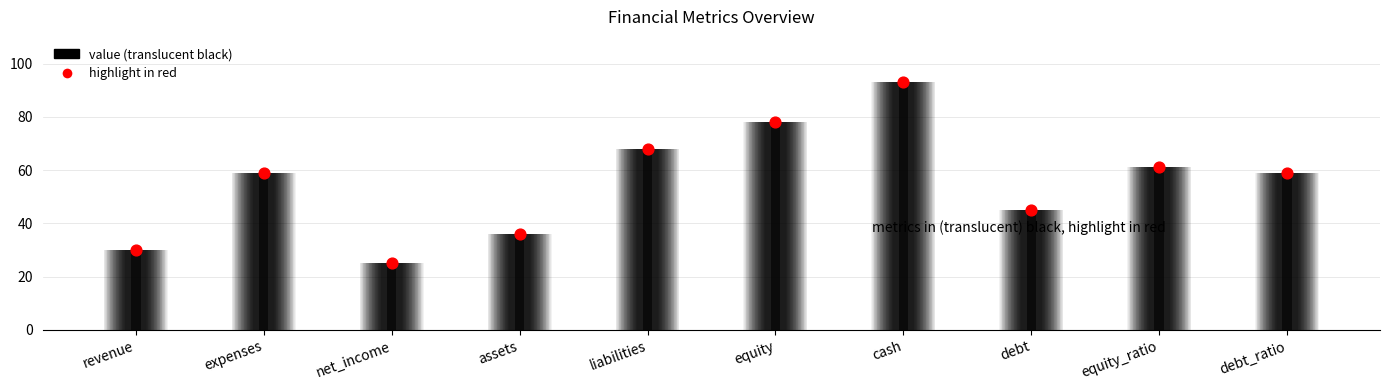

What is the ratio of the value at debt to the value at assets?

1.2